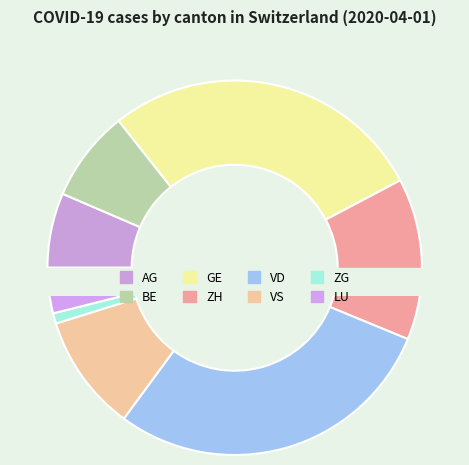

To the nearest percent, what is the difference between the largest and smallest slice percentages?

28%